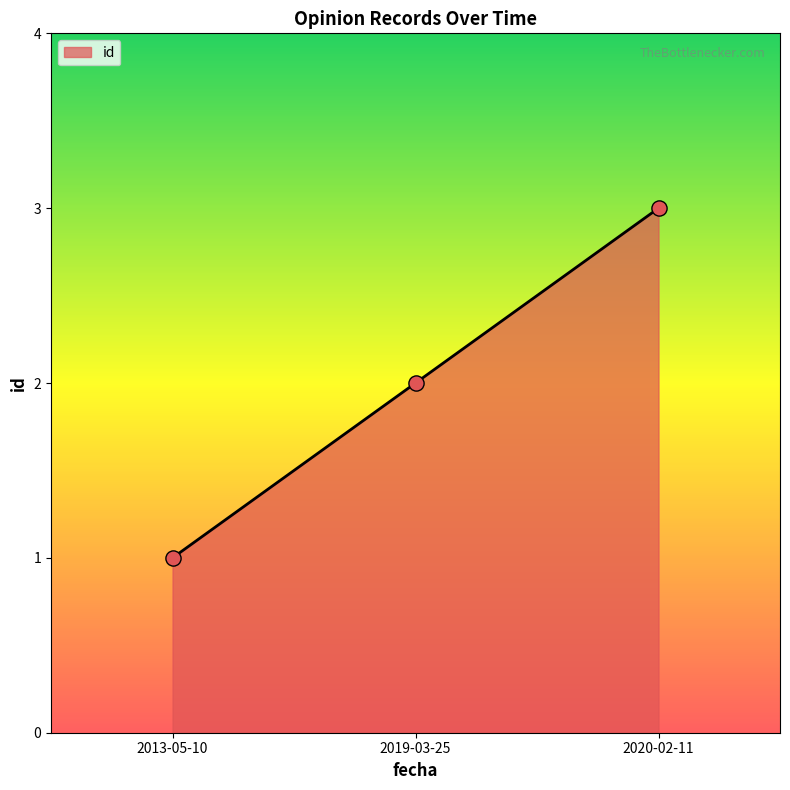

What is the change in value from 2013-05-10 to 2019-03-25?

+1